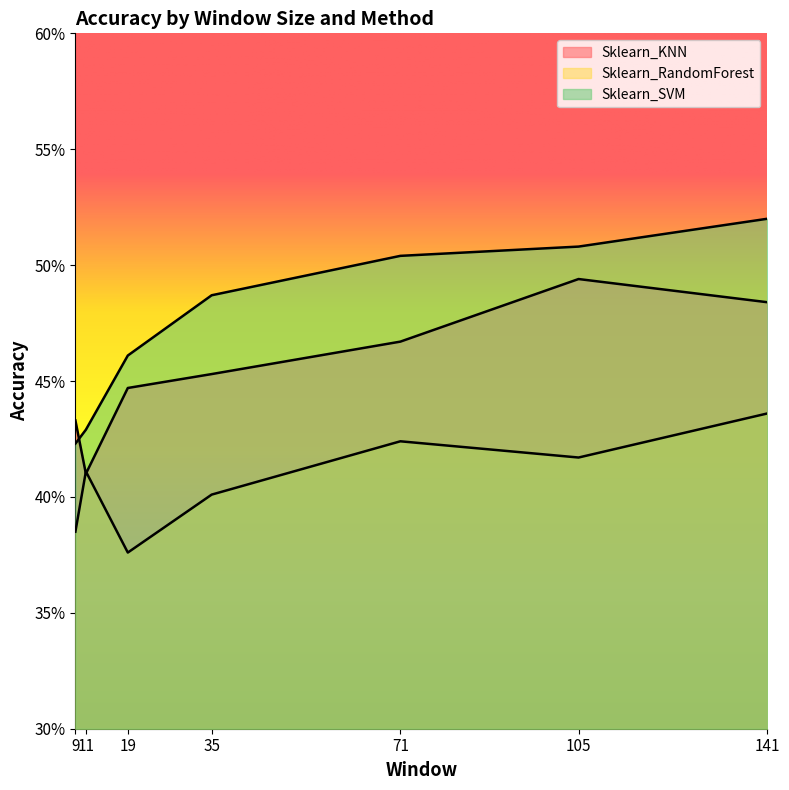

Is it true that Sklearn_RandomForest equals 0.4 at 35?

True